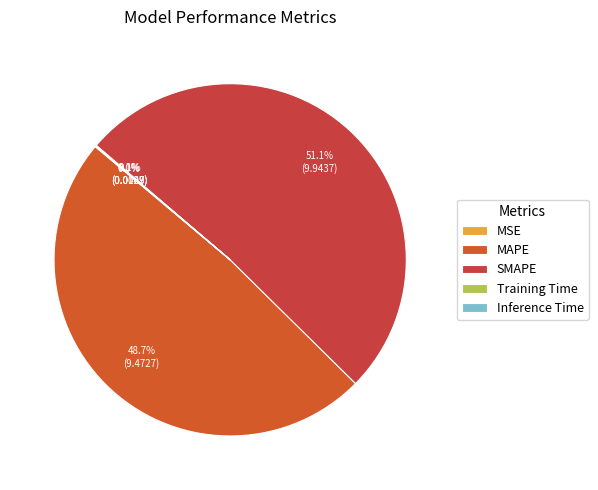

What is the total percentage of Training Time and Inference Time?

0.1%